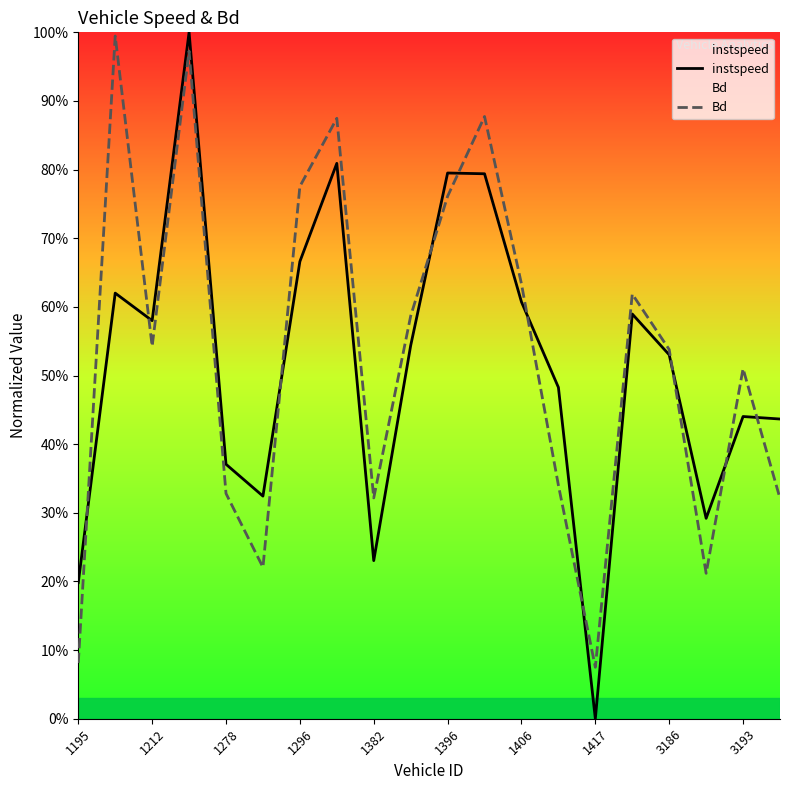

What is the label of the 16th point from the left?

15